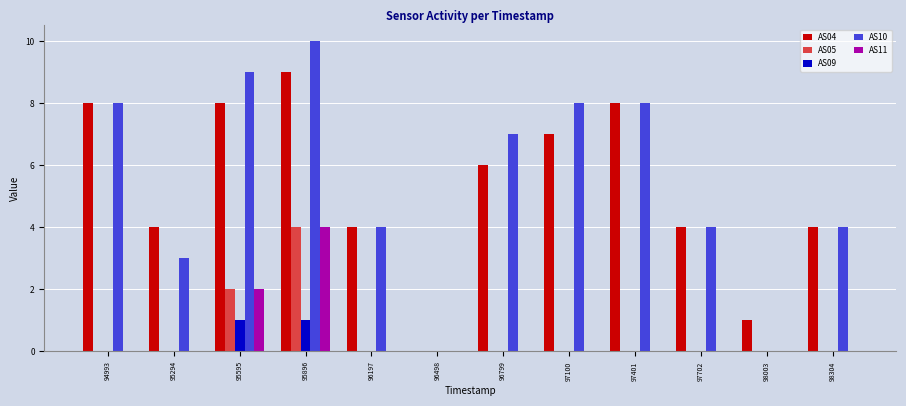

Reading left to right, extract all data points from this chart.

AS04: 94993=8	95294=4	95595=8	95896=9	96197=4	96498=0	96799=6	97100=7	97401=8	97702=4	98003=1	98304=4
AS05: 94993=0	95294=0	95595=2	95896=4	96197=0	96498=0	96799=0	97100=0	97401=0	97702=0	98003=0	98304=0
AS09: 94993=0	95294=0	95595=1	95896=1	96197=0	96498=0	96799=0	97100=0	97401=0	97702=0	98003=0	98304=0
AS10: 94993=8	95294=3	95595=9	95896=10	96197=4	96498=0	96799=7	97100=8	97401=8	97702=4	98003=0	98304=4
AS11: 94993=0	95294=0	95595=2	95896=4	96197=0	96498=0	96799=0	97100=0	97401=0	97702=0	98003=0	98304=0